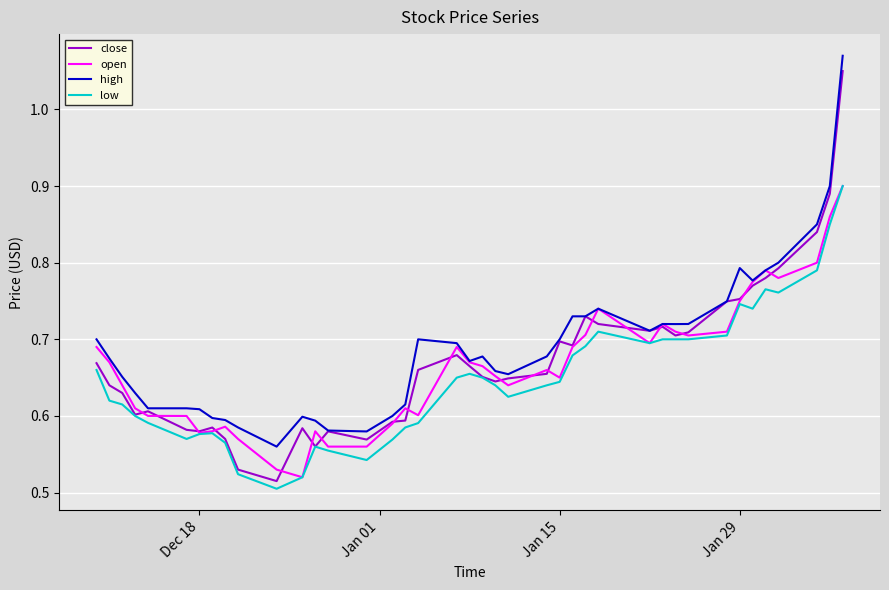

Count the number of data series in this chart.

4